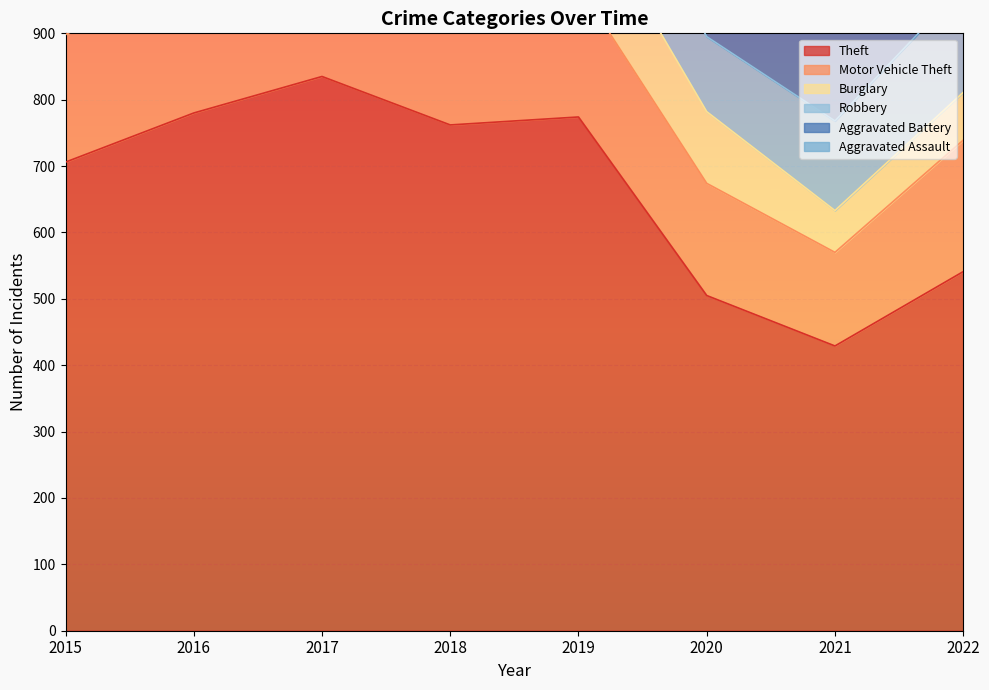

How many intersections are there between Robbery and Motor Vehicle Theft?

1